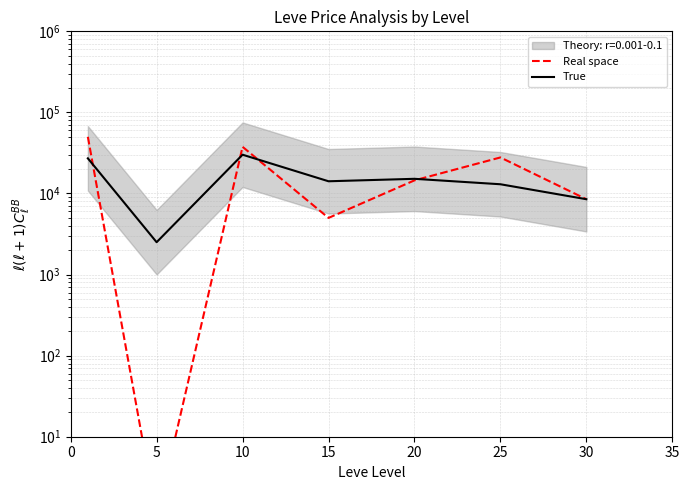

What is the value of the Real space point at the 4th from the left?

4998